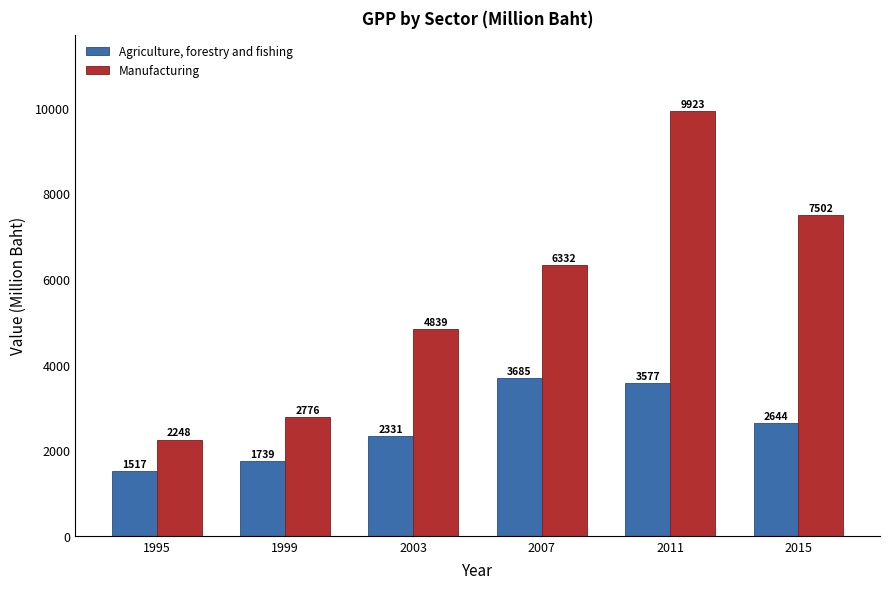

What is the minimum value shown in the chart?

1517.2